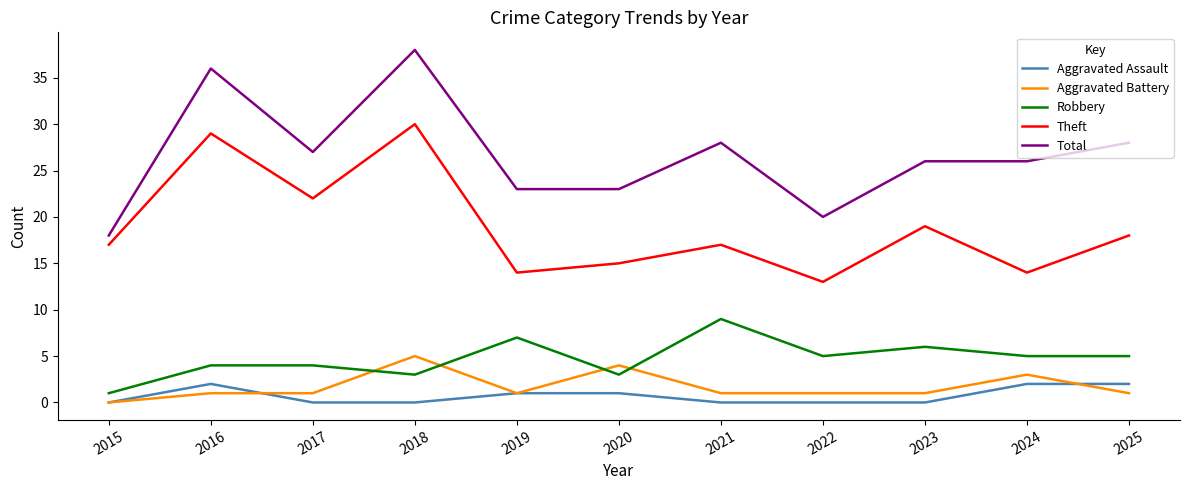

True or false: Robbery and Theft intersect in this chart.

False